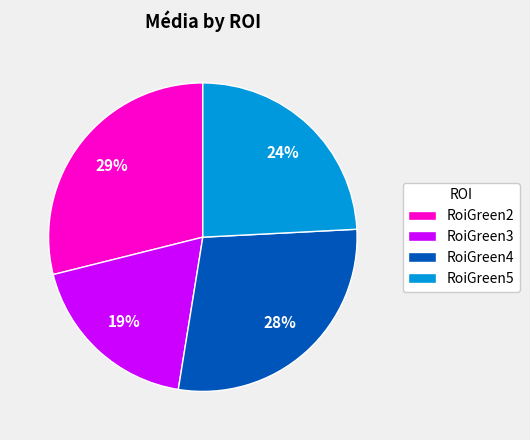

Does any single category account for the majority?

No